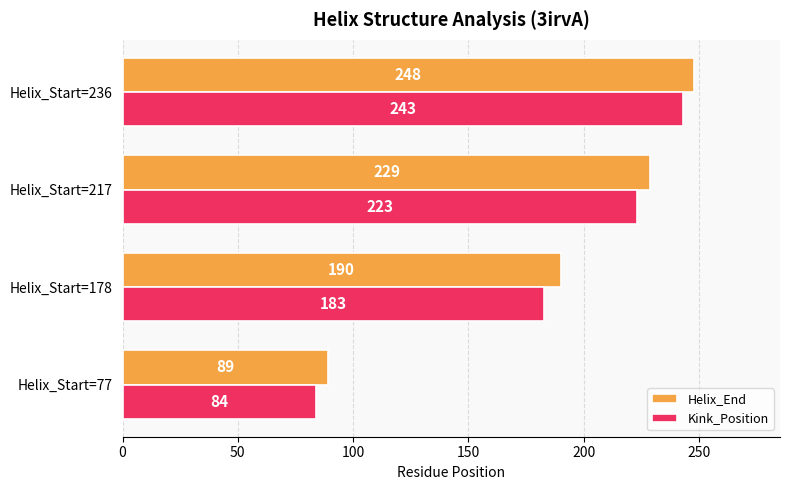

Between Helix_Start=178 and Helix_Start=236, which series saw the biggest shift?

Kink_Position